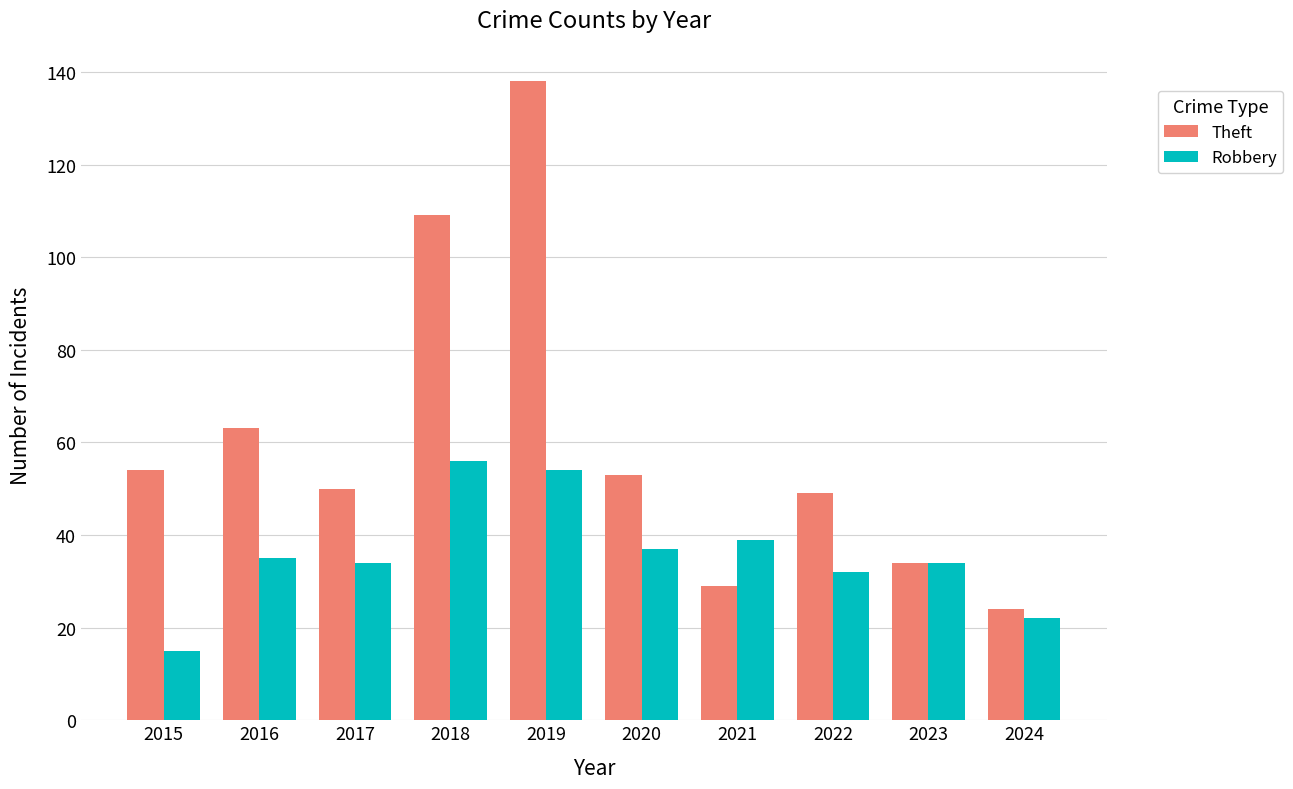

What is the sum of all Theft values?

603